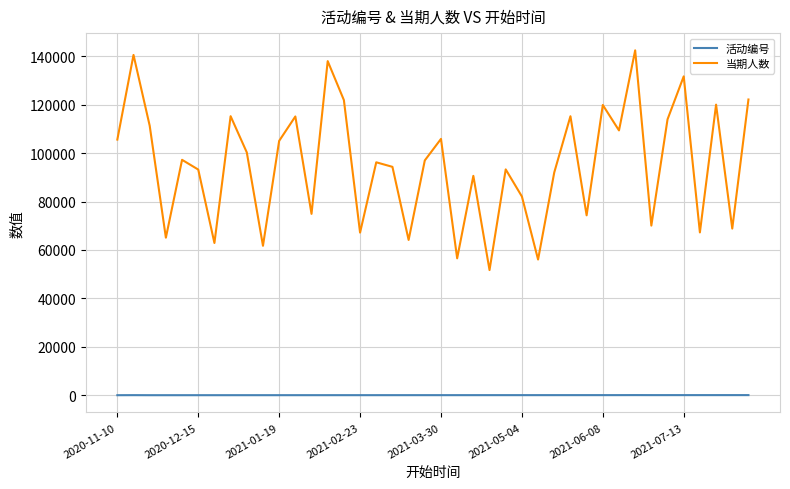

Which series has the largest total across all categories?

当期人数